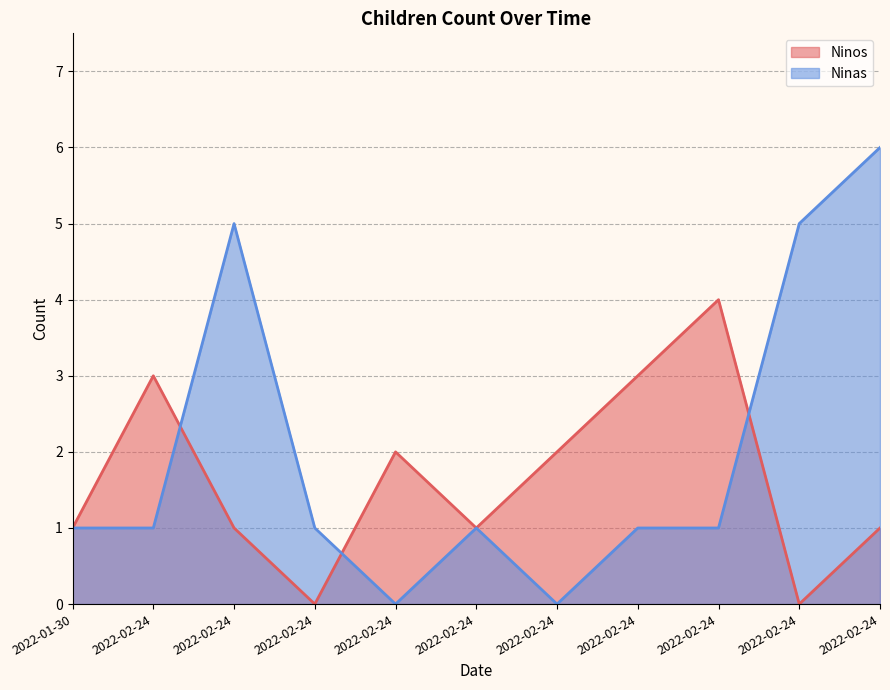

Which label corresponds to the smallest value in the chart?

2022-02-24